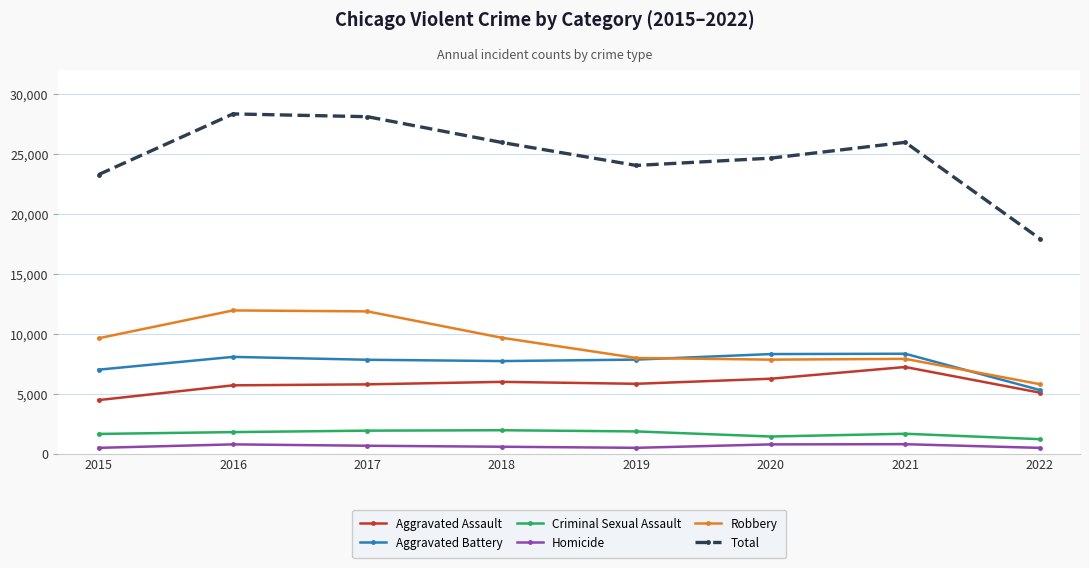

What is the minimum value shown in the chart?

495